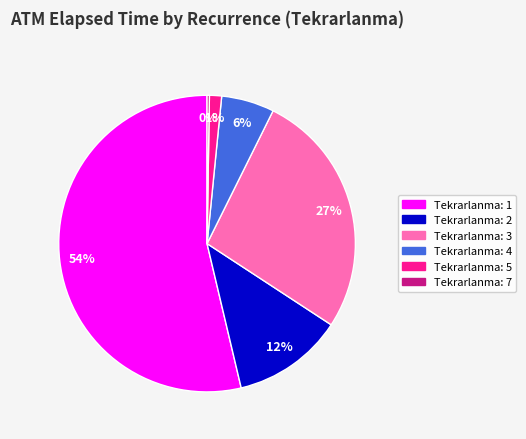

Is there any slice that represents more than half of the pie?

Yes